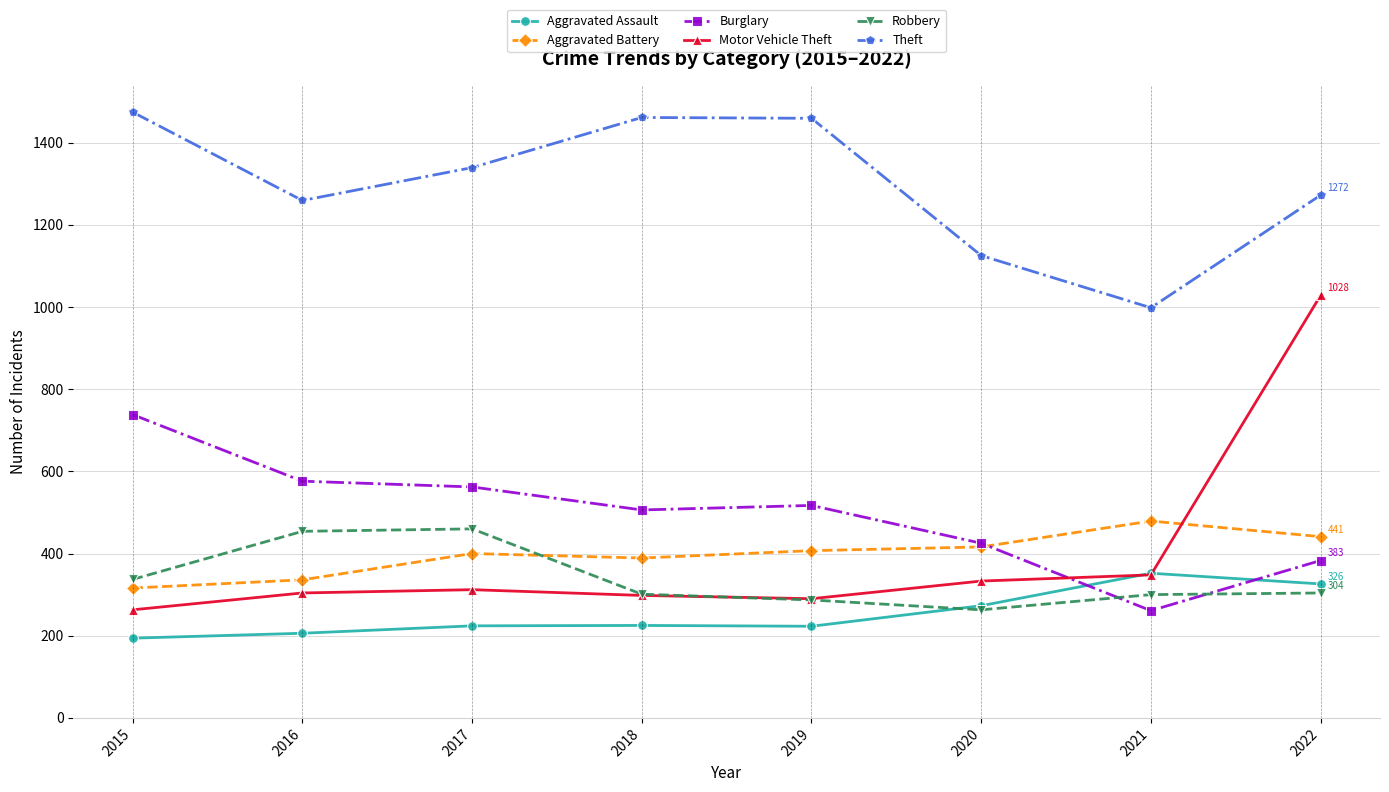

What is the sum of the Burglary values at 2015 and 2019?

1255